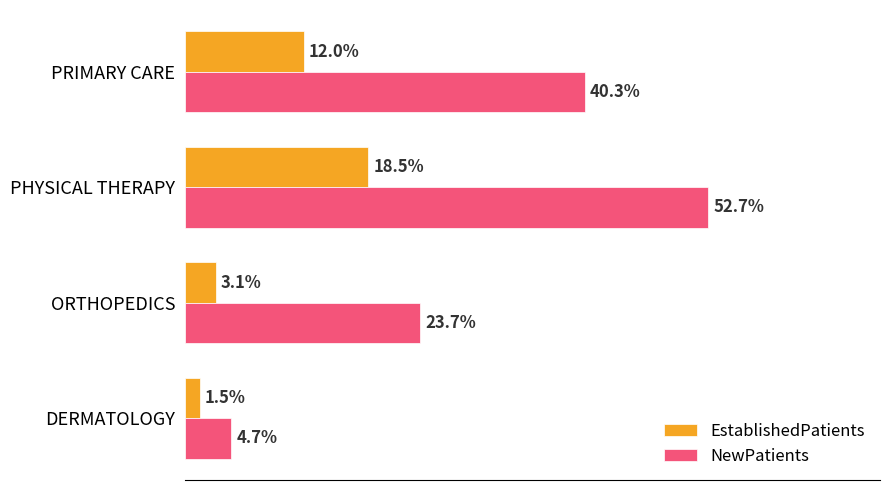

Where is NewPatients nearest to the value 28?

ORTHOPEDICS